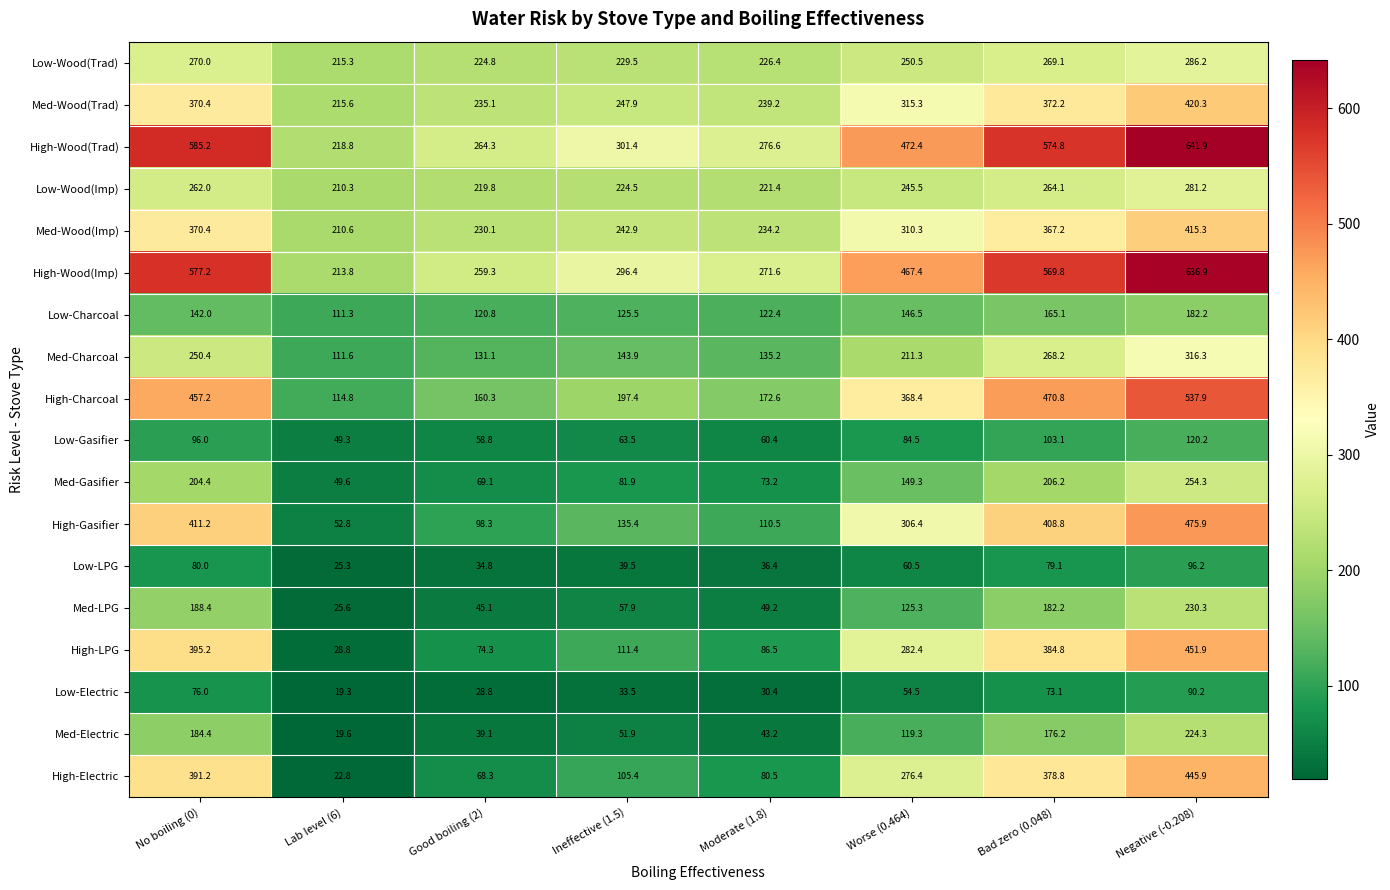

List the series in order of their peak value, highest first.

High-Wood(Trad), High-Wood(Imp), High-Charcoal, High-Gasifier, High-LPG, High-Electric, Med-Wood(Trad), Med-Wood(Imp), Med-Charcoal, Low-Wood(Trad), Low-Wood(Imp), Med-Gasifier, Med-LPG, Med-Electric, Low-Charcoal, Low-Gasifier, Low-LPG, Low-Electric